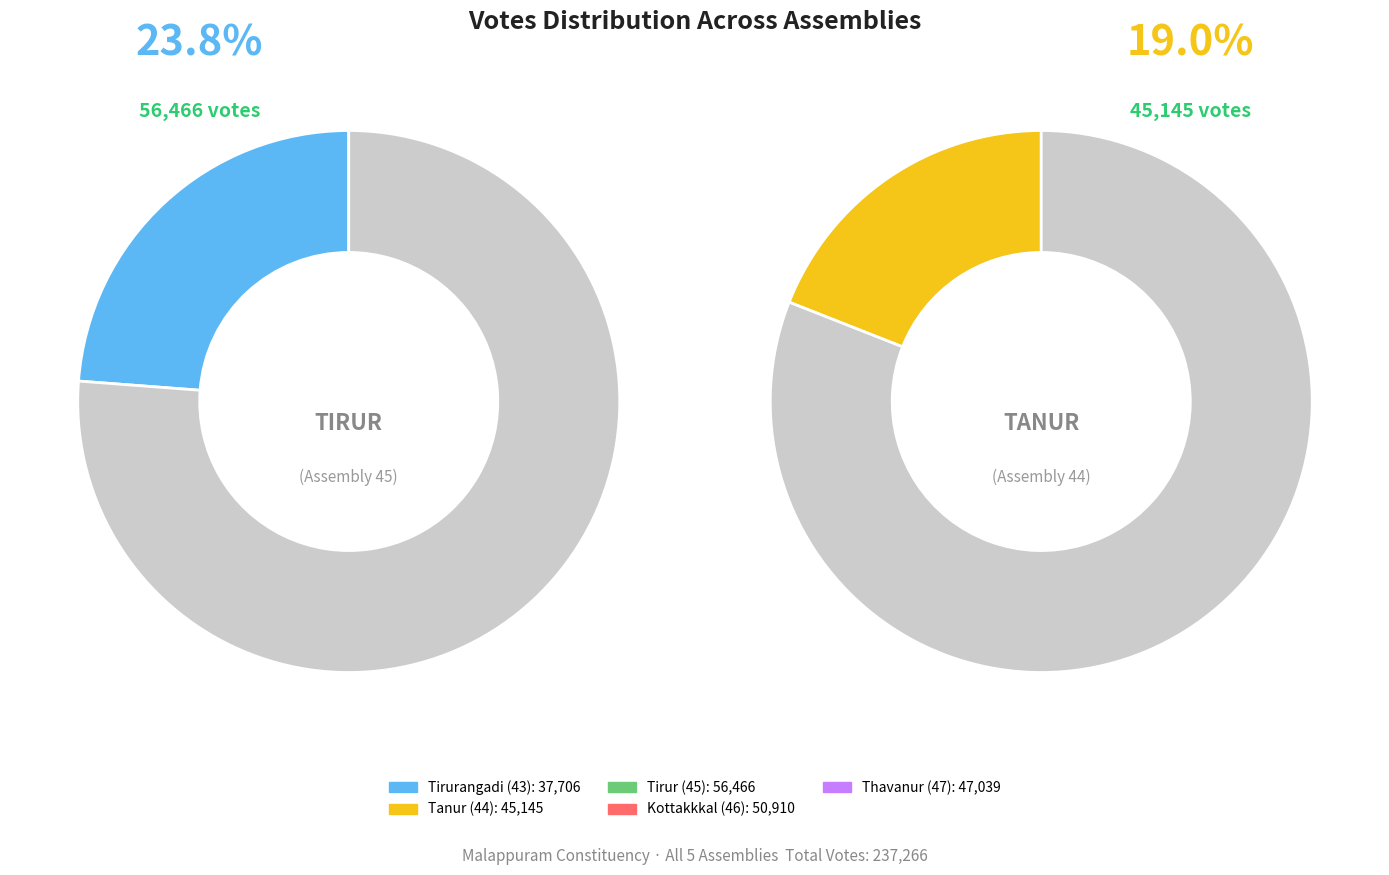

Approximately how many times larger is the value at Thavanur (47) compared to Kottakkkal (46)?

0.9